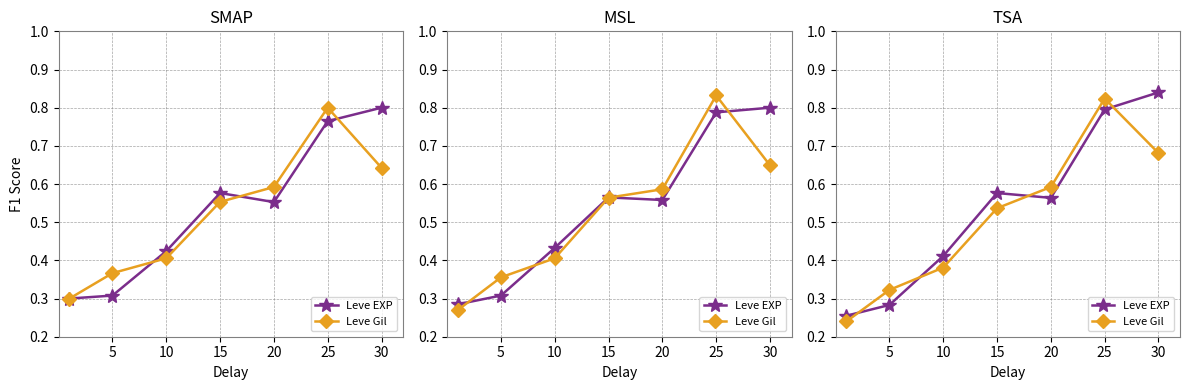

How many series are shown in this chart?

2